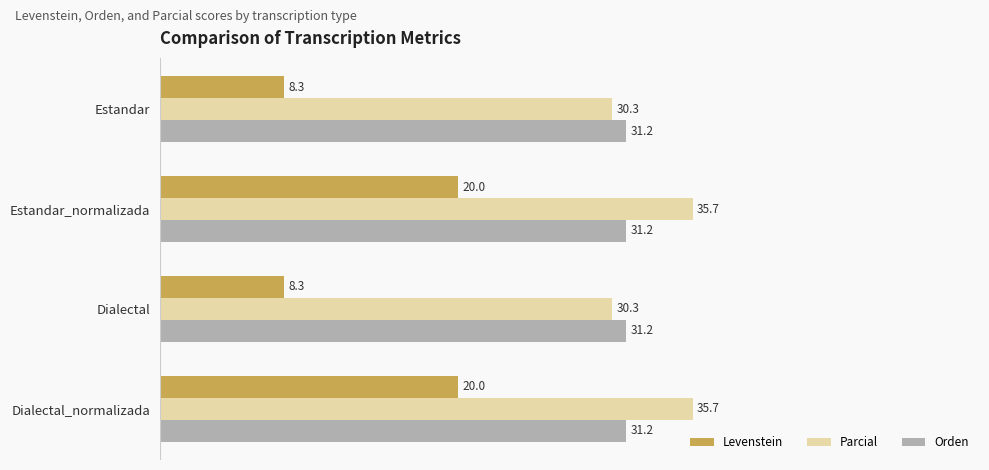

What is the sum of all Parcial values?

132.0